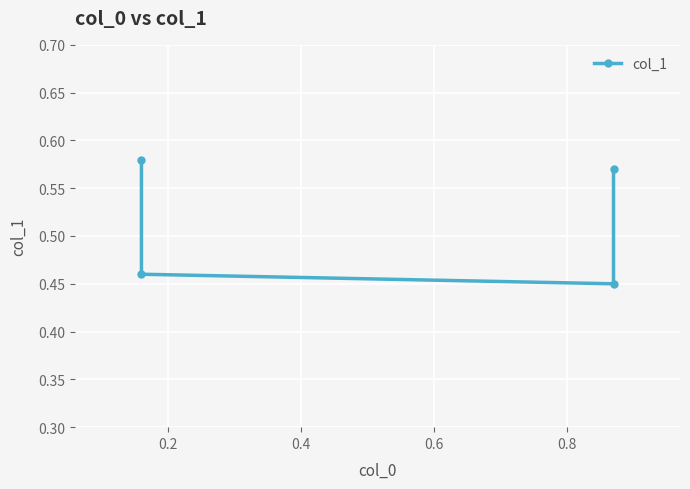

Which label corresponds to the smallest value in the chart?

0.4